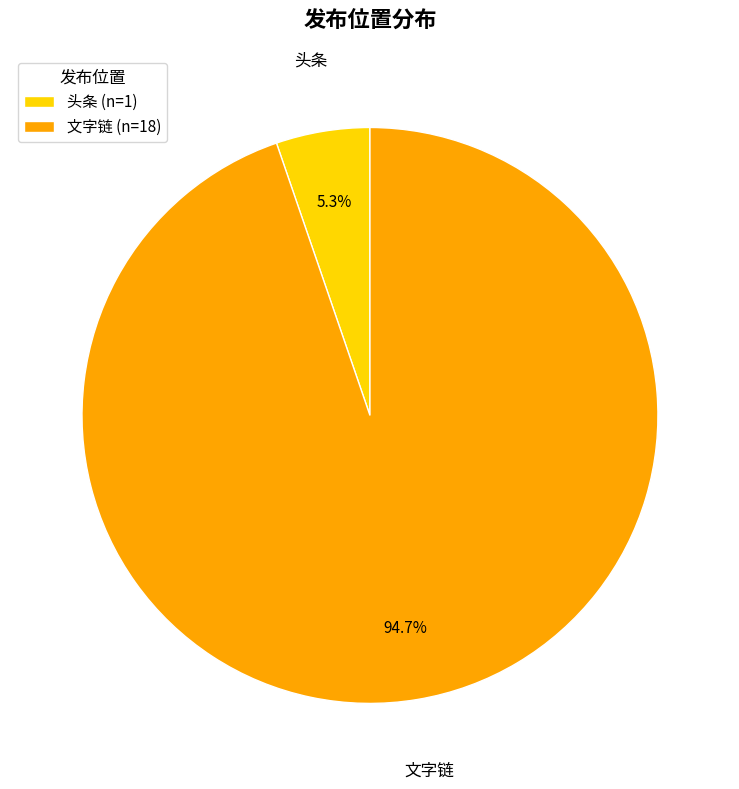

Which has a higher value, 文字链 (n=18) or 头条 (n=1)?

文字链 (n=18)